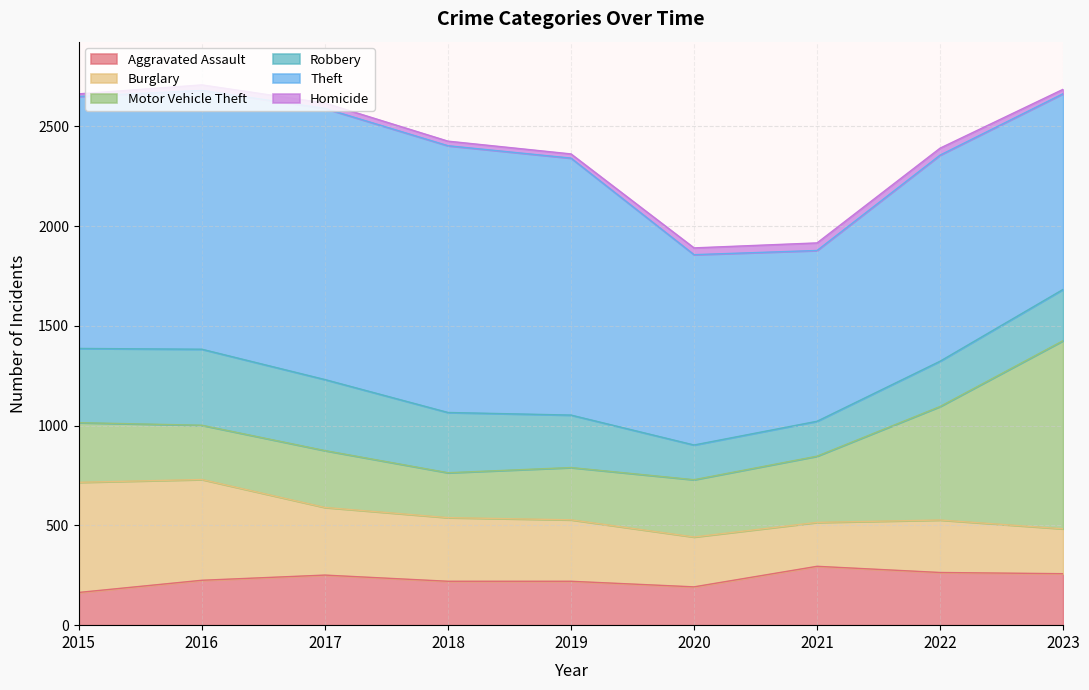

What is the difference between the Motor Vehicle Theft values at 2016 and 2021?

60